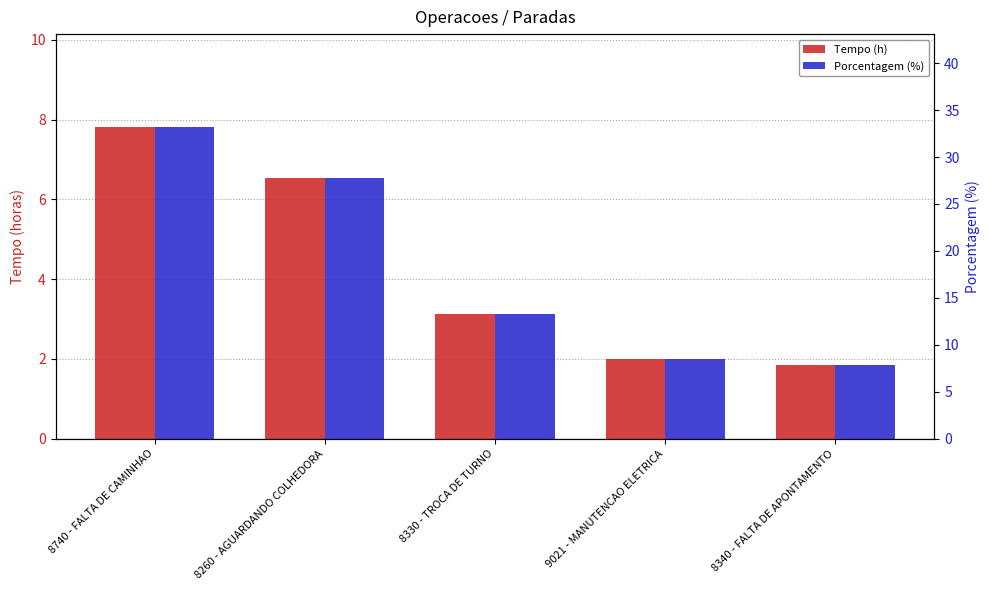

What is the maximum value for Porcentagem (%)?

33.1